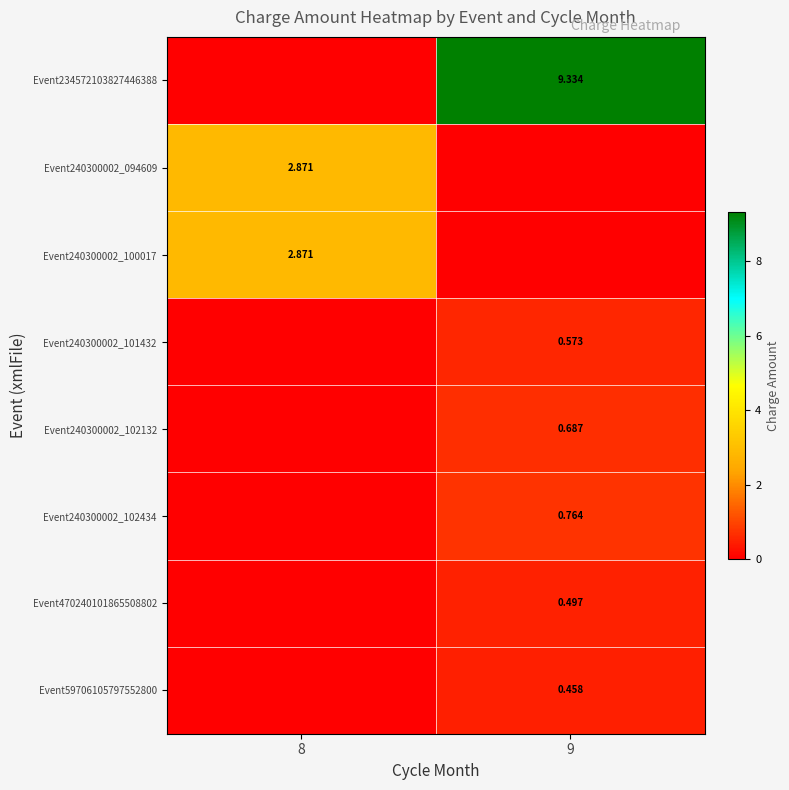

Which series has the largest total across all categories?

Event234572103827446388